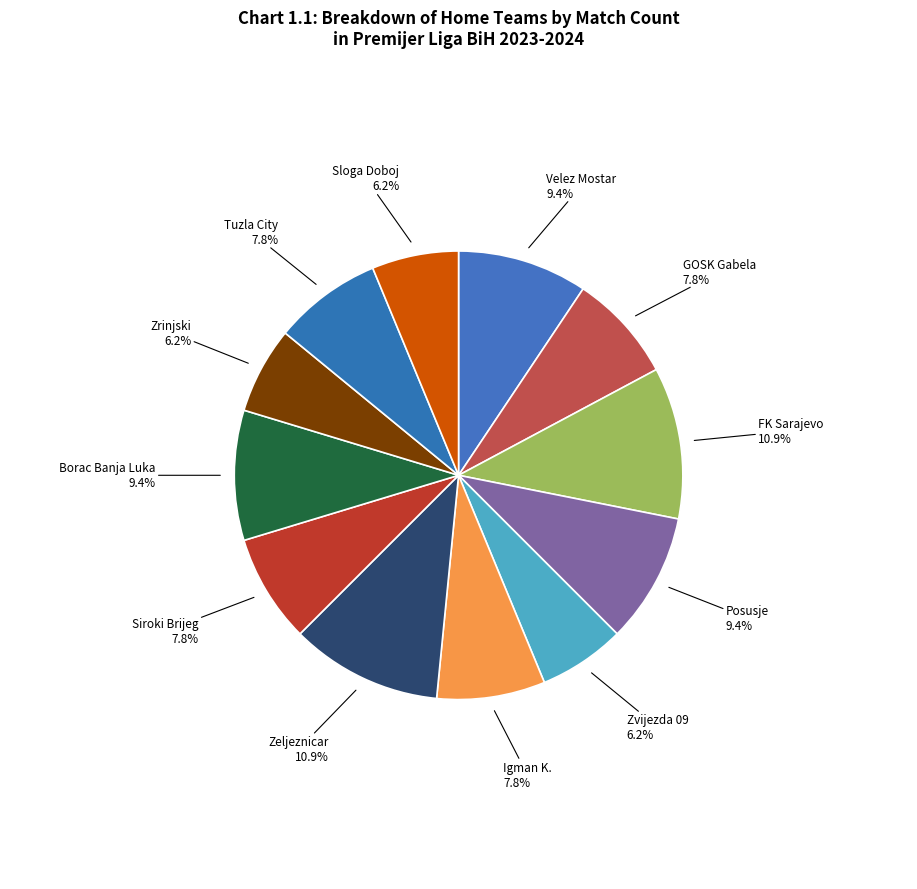

Is there any slice that represents more than half of the pie?

No